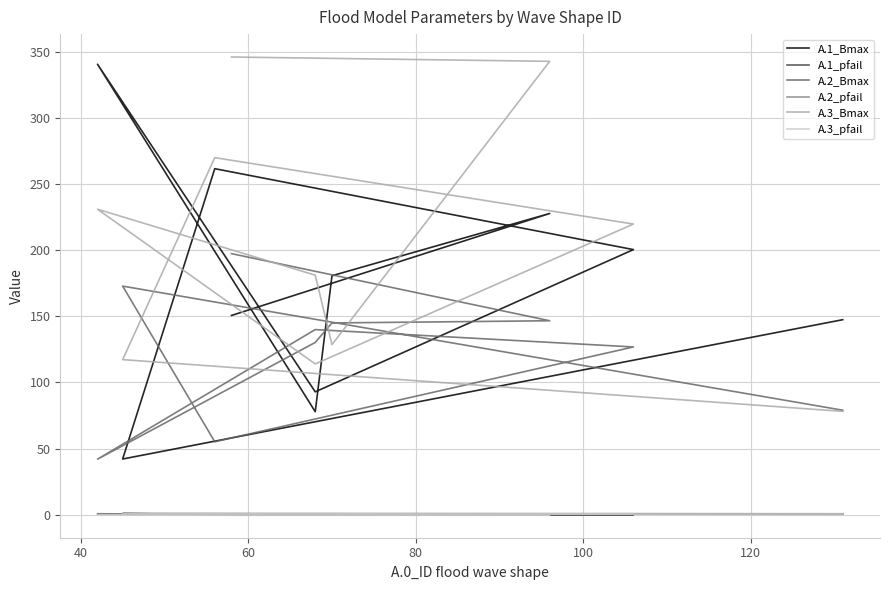

True or false: A.3_pfail has a value of 1.2 at 60.

False